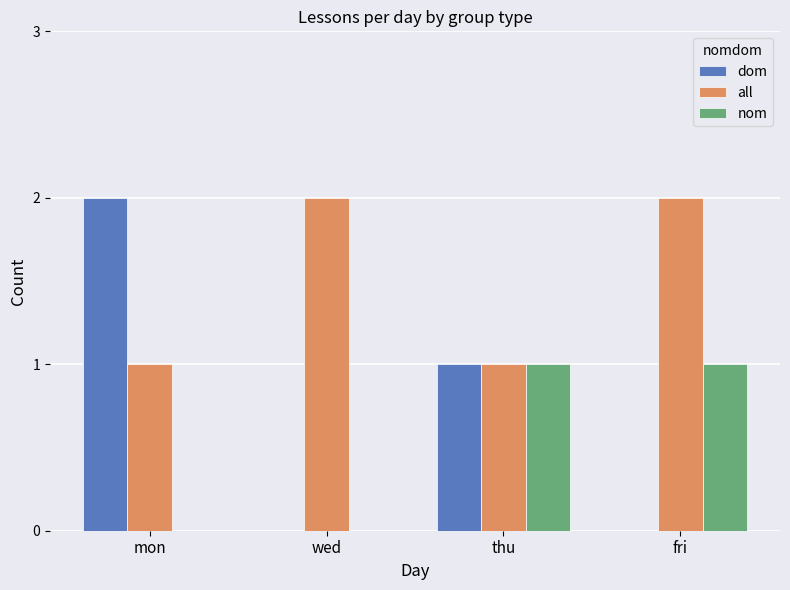

Which series changed the most between mon and fri?

dom